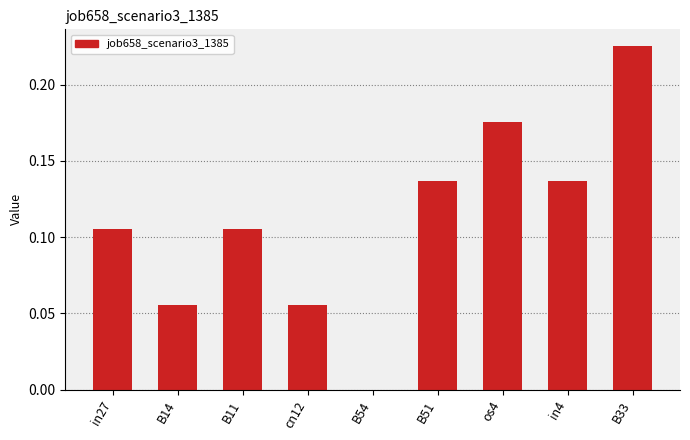

What is the change in value from cn12 to B33?

+0.2